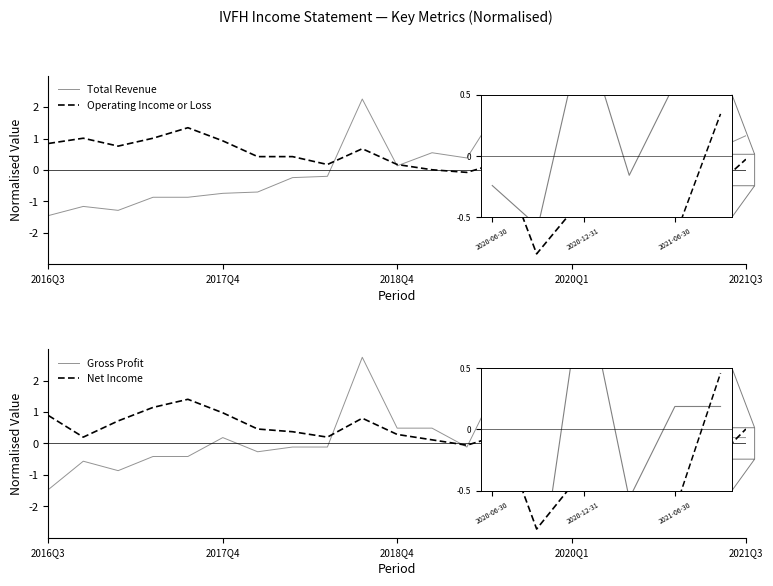

Between 9 and 20, which is larger?

9